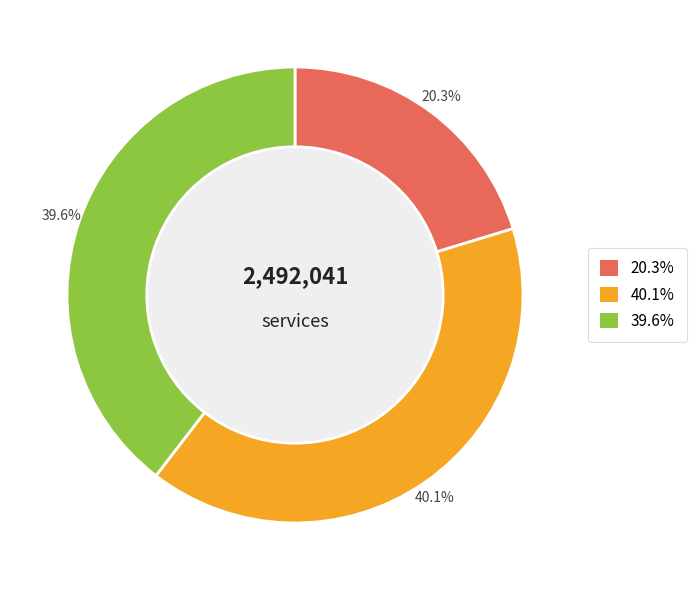

Is there any slice that represents more than half of the pie?

No